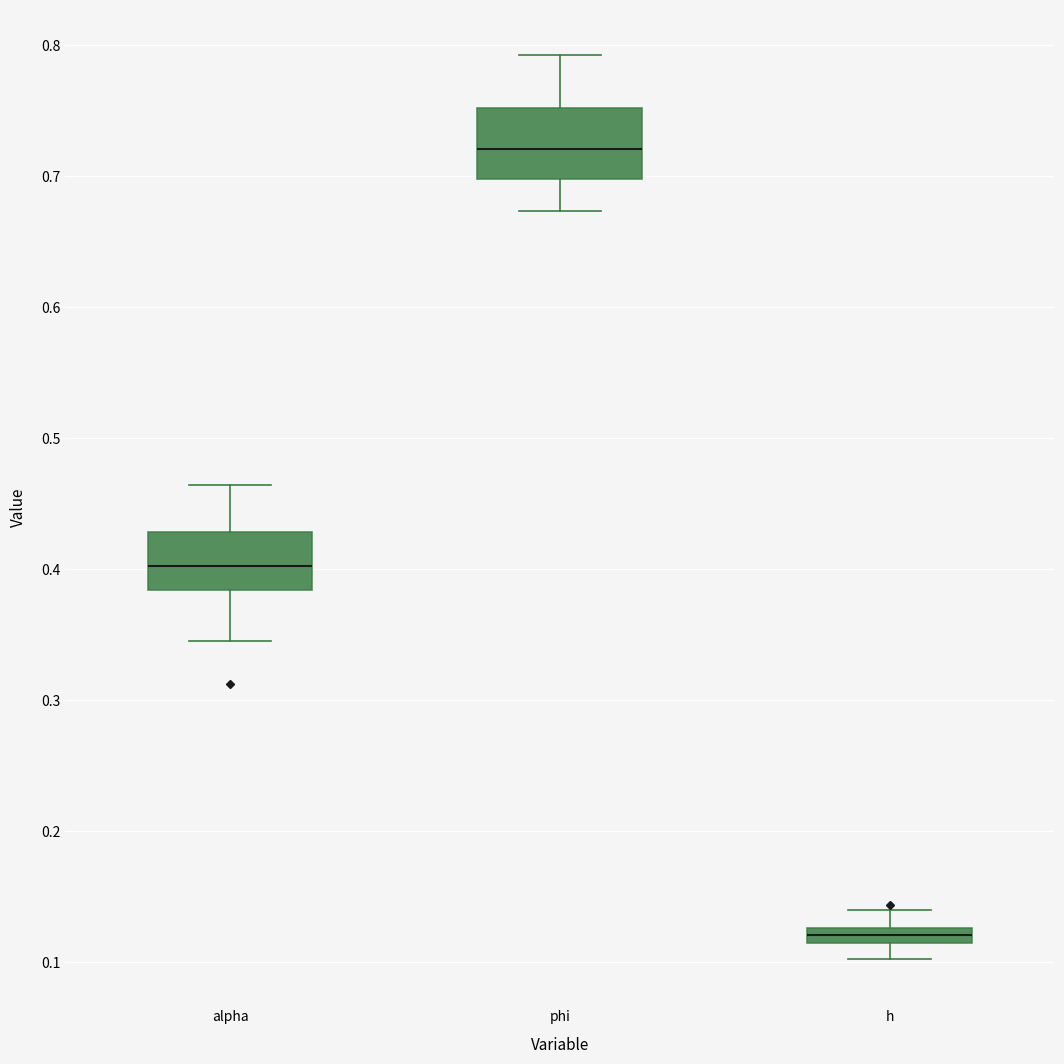

Which box's median line is the highest?

phi